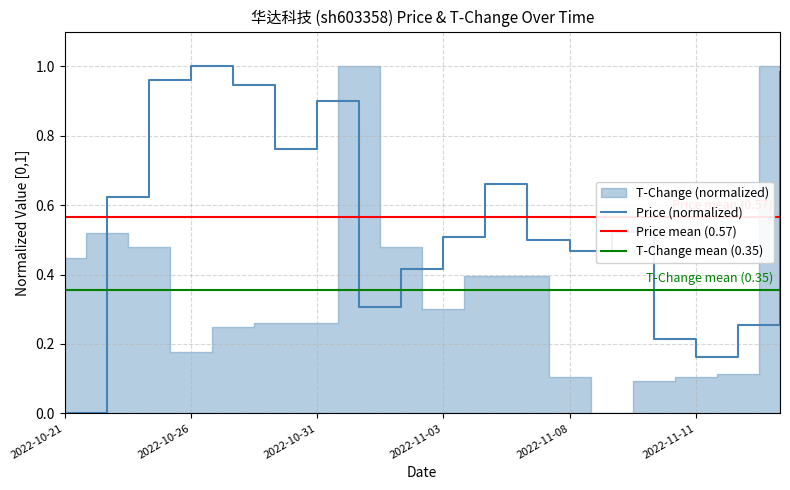

What is the change in value from 2022-10-25 to 2022-11-02?

-0.5